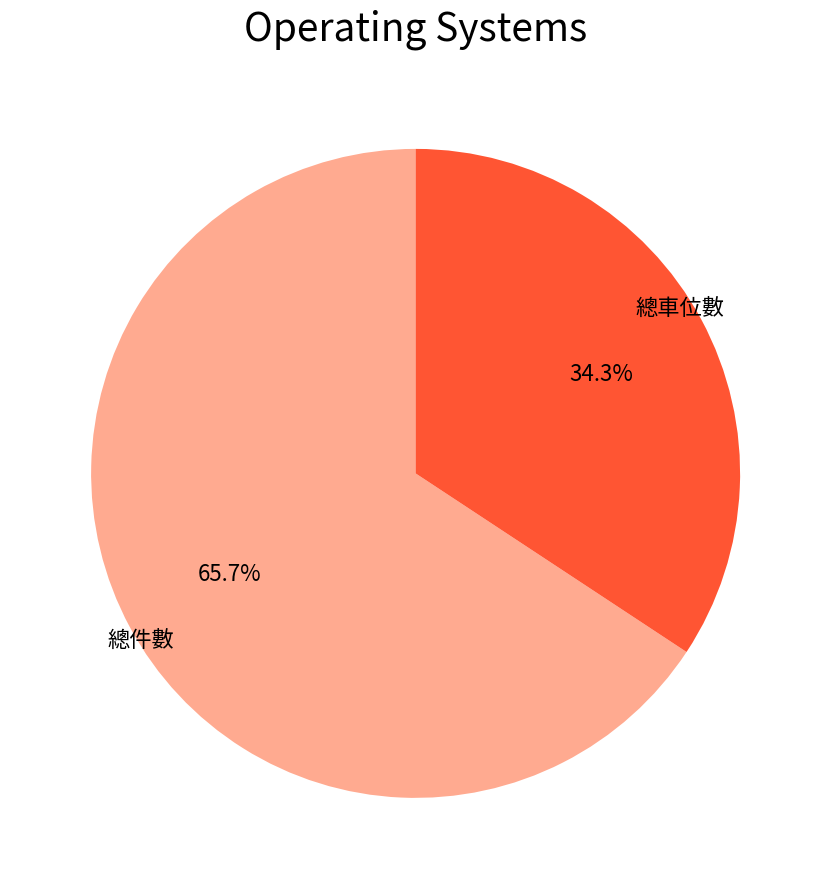

To the nearest percent, what percentage of the pie is 總件數?

66%